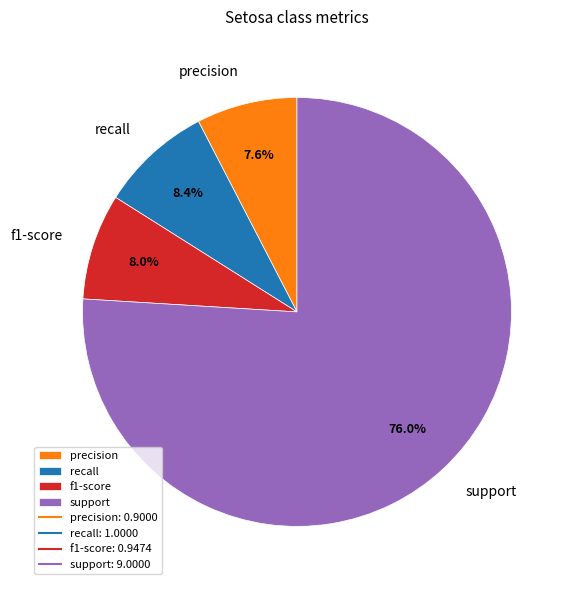

What portion of the pie excludes f1-score?

92.0%